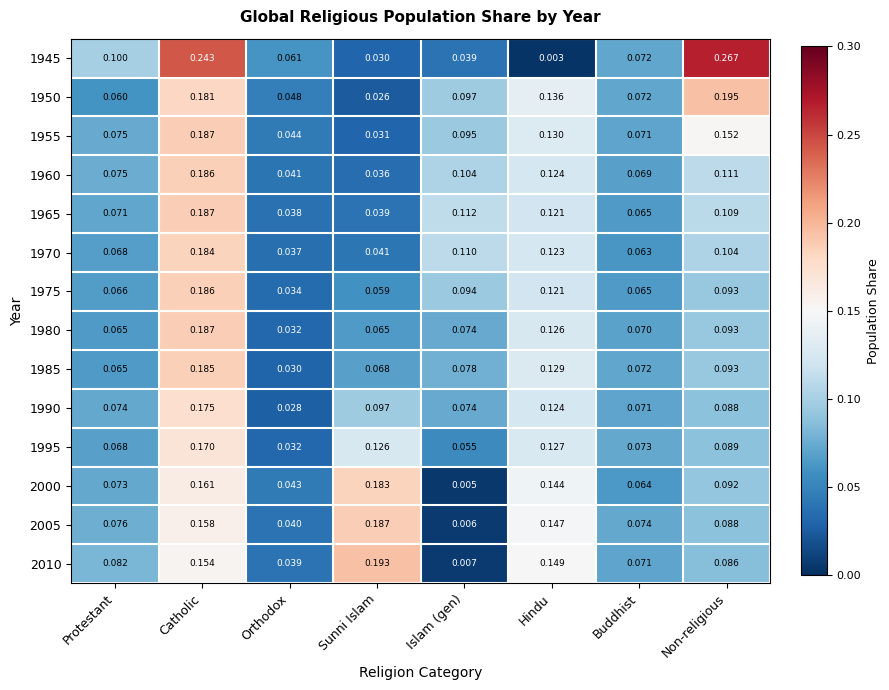

Between Catholic and Orthodox, which series saw the biggest shift?

1945